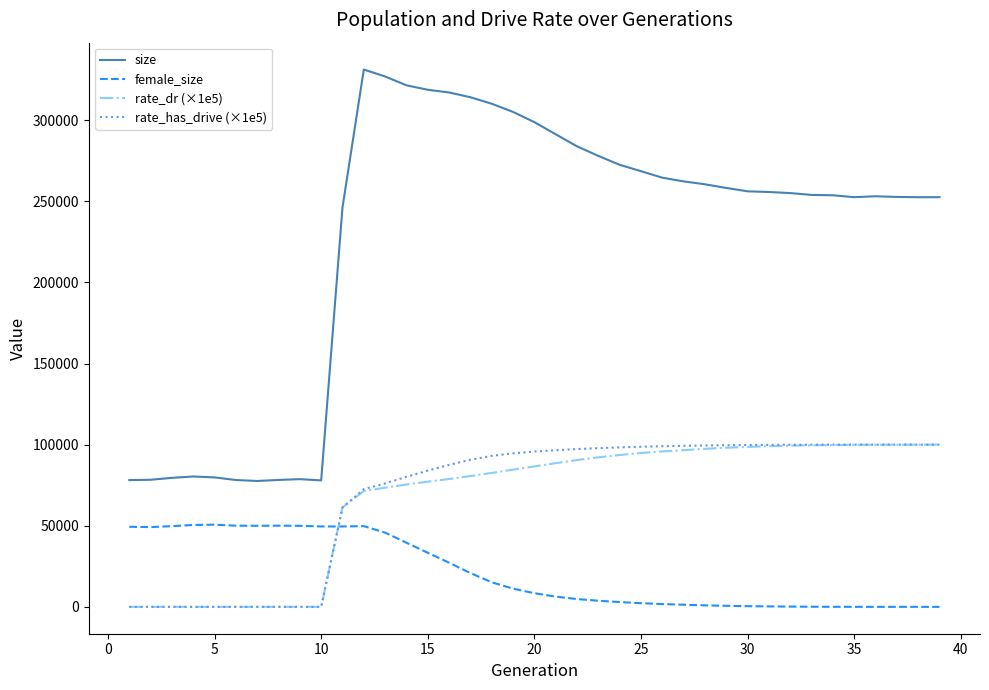

Which series has the widest spread of values?

size